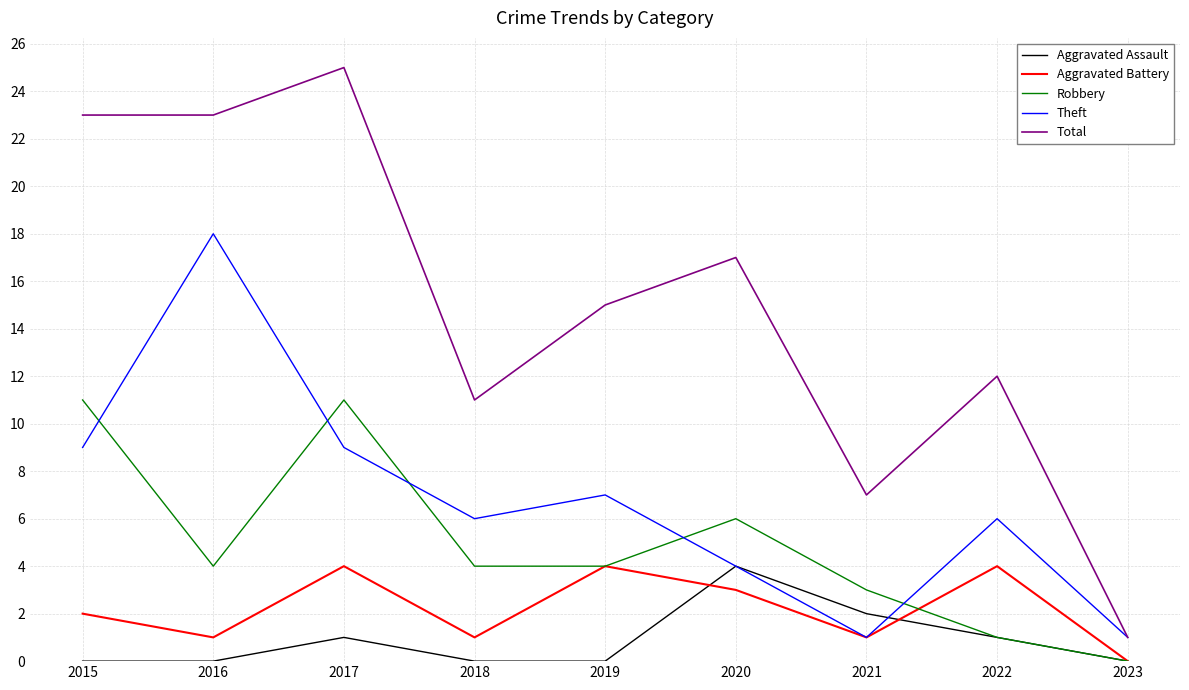

In Robbery, how many points are higher than both neighbors (excluding endpoints)?

2